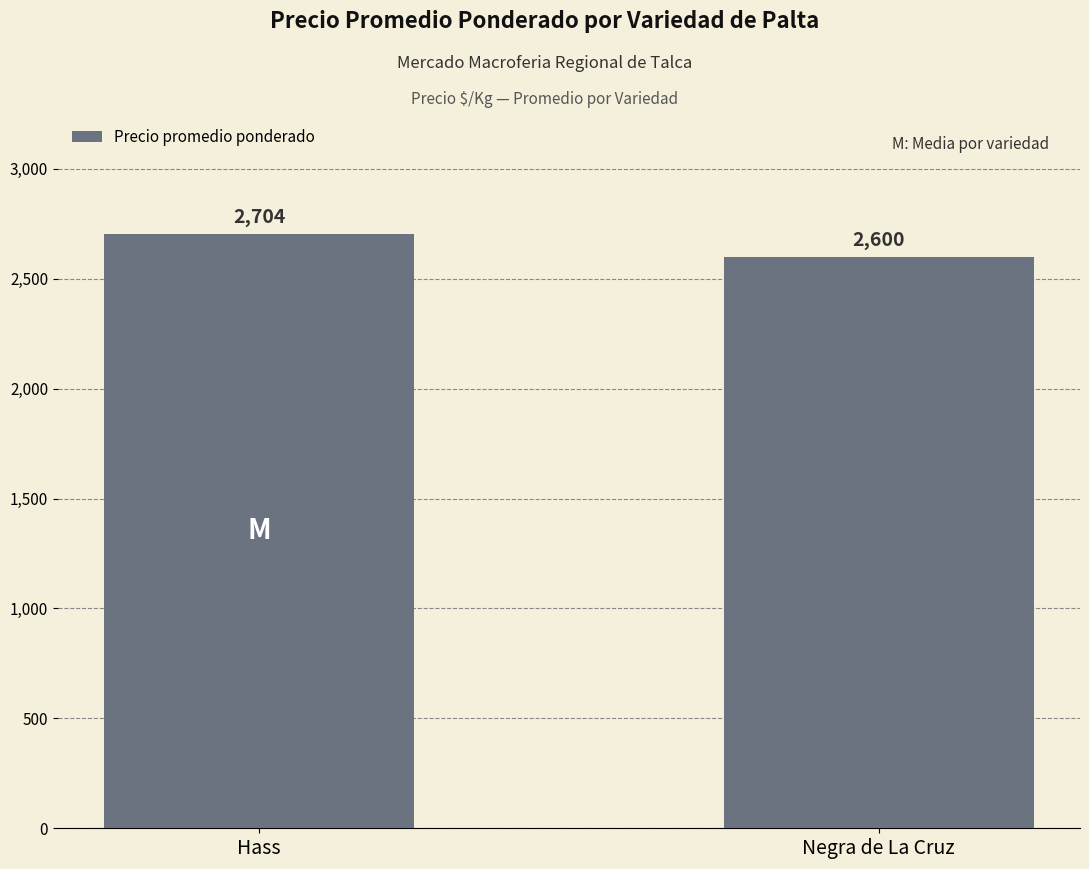

What value does the data have at Negra de La Cruz?

2600